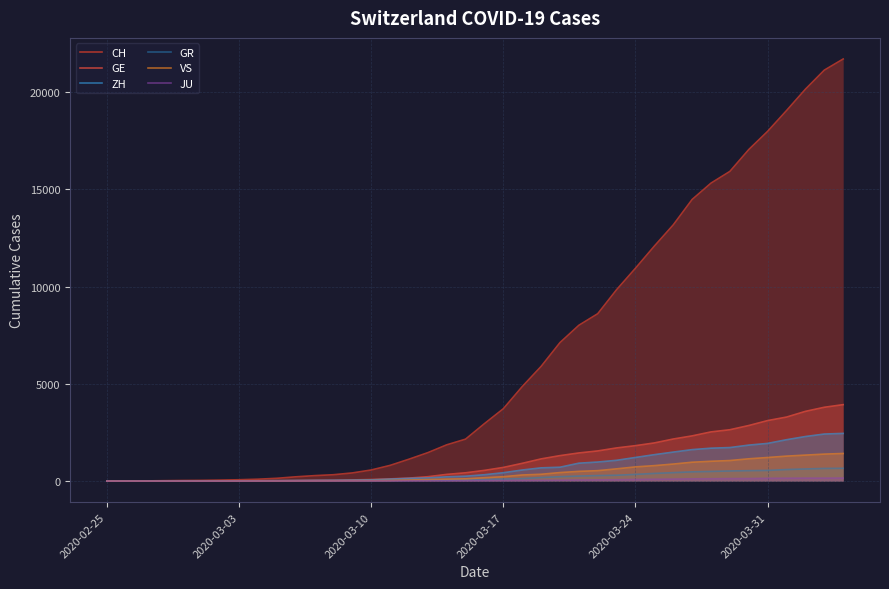

Which series has the largest total across all categories?

CH